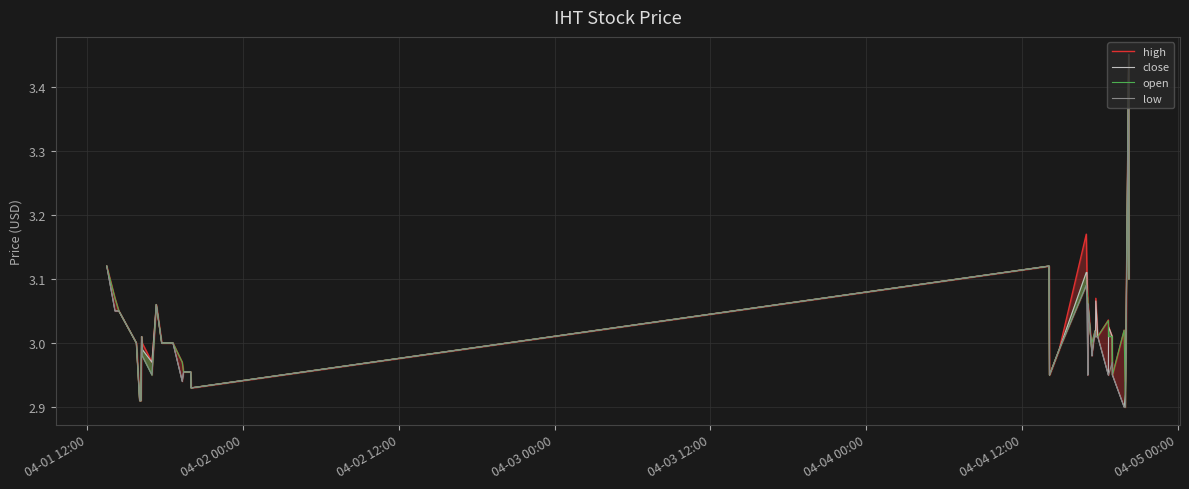

How many lines are shown in the chart?

4